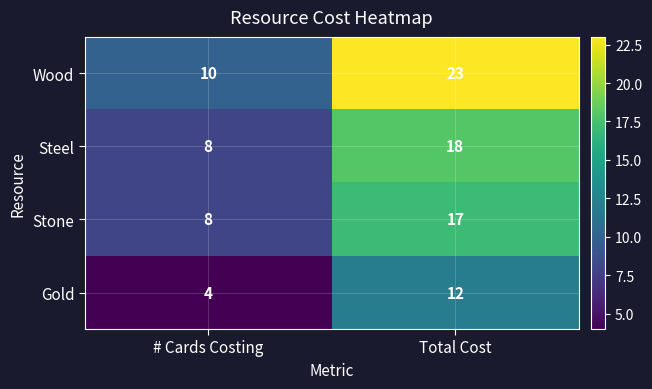

Reading left to right, extract all data points from this chart.

Wood: # Cards Costing=10	Total Cost=23
Steel: # Cards Costing=8	Total Cost=18
Stone: # Cards Costing=8	Total Cost=17
Gold: # Cards Costing=4	Total Cost=12